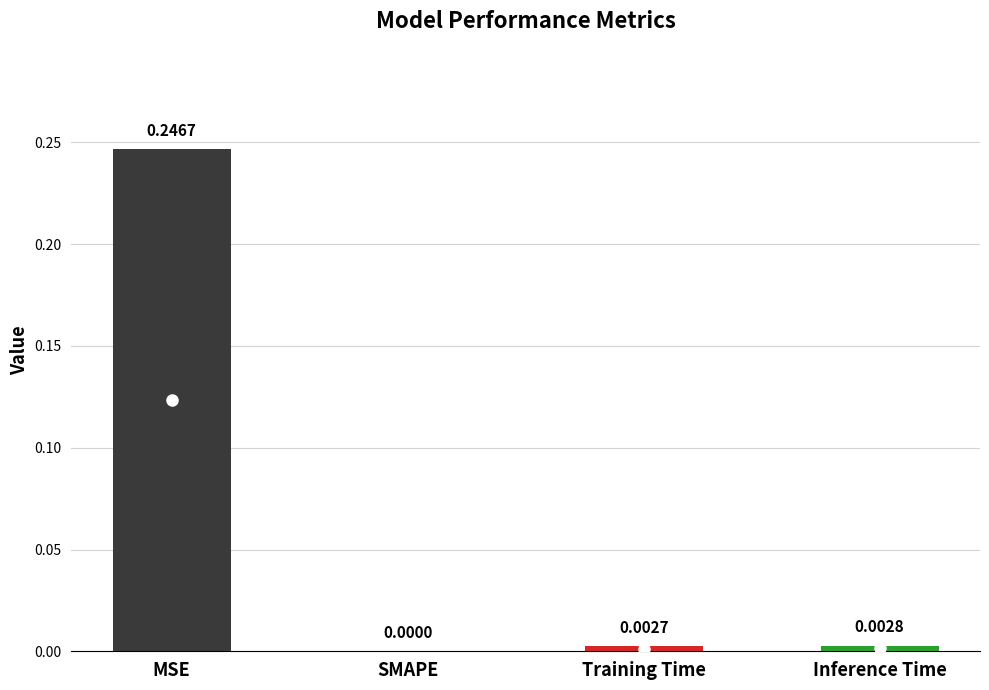

What is the sum of all values?

0.3